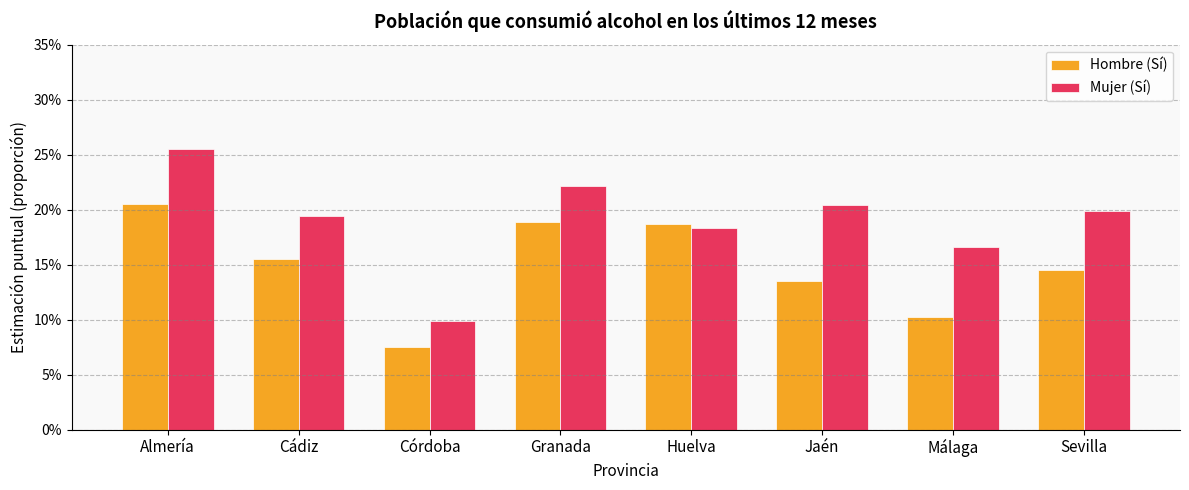

What are all the series names shown in the legend?

Hombre (Sí), Mujer (Sí)